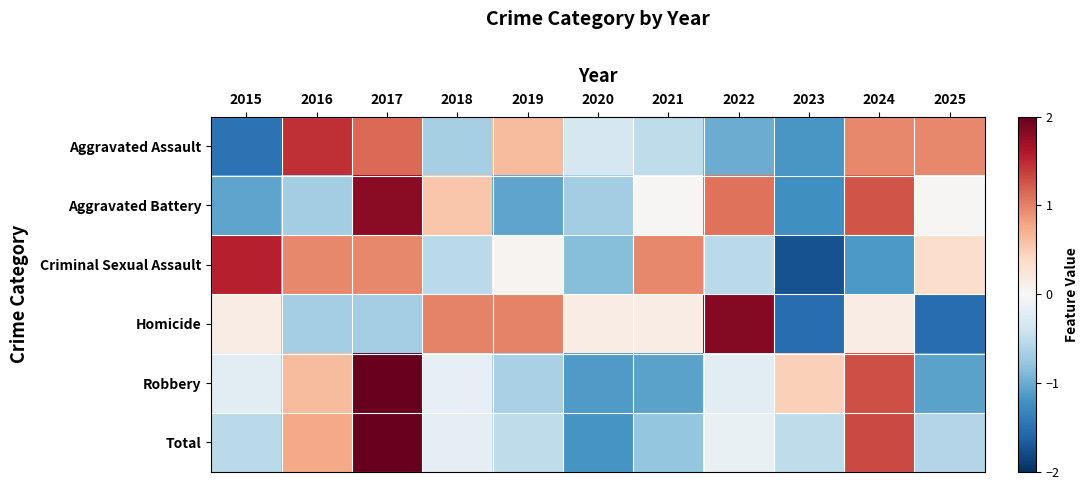

At which category is the sum across all series the highest?

2017